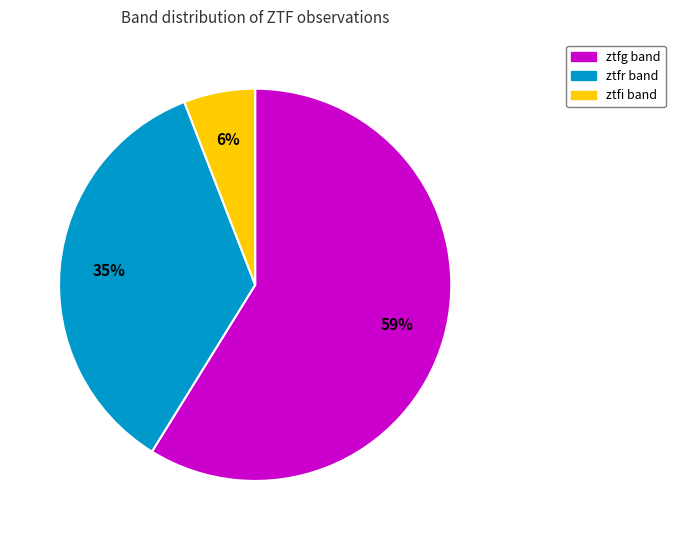

Is there a majority slice in this chart?

Yes